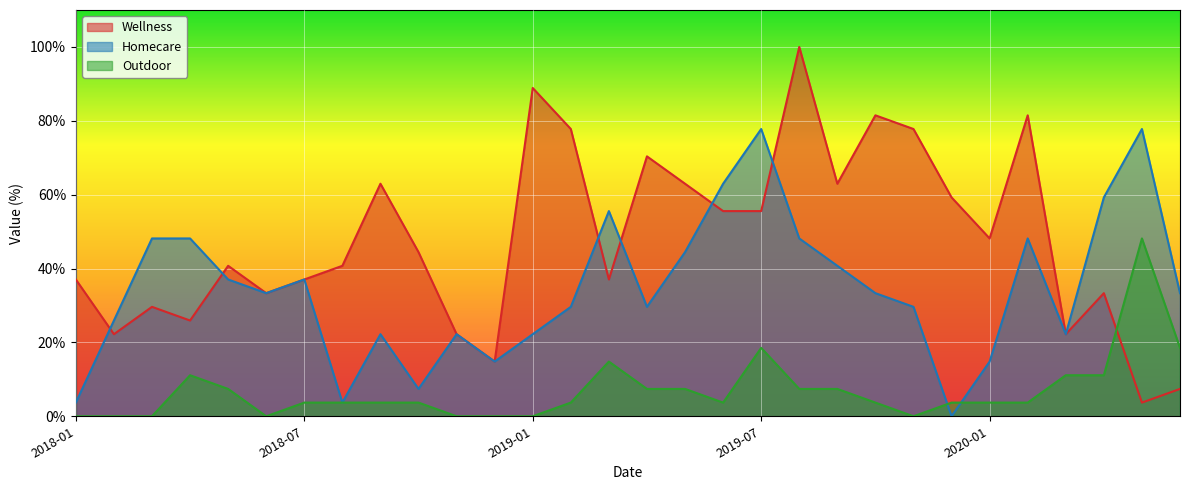

Rank the series by their maximum value, from lowest to highest.

Outdoor, Homecare, Wellness